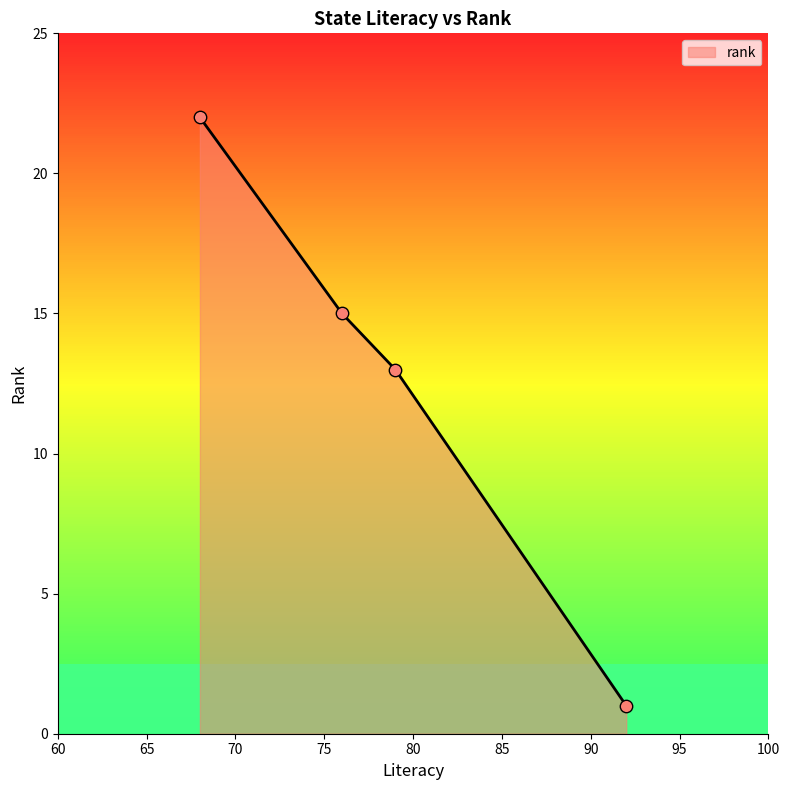

What is the maximum value shown in the chart?

22